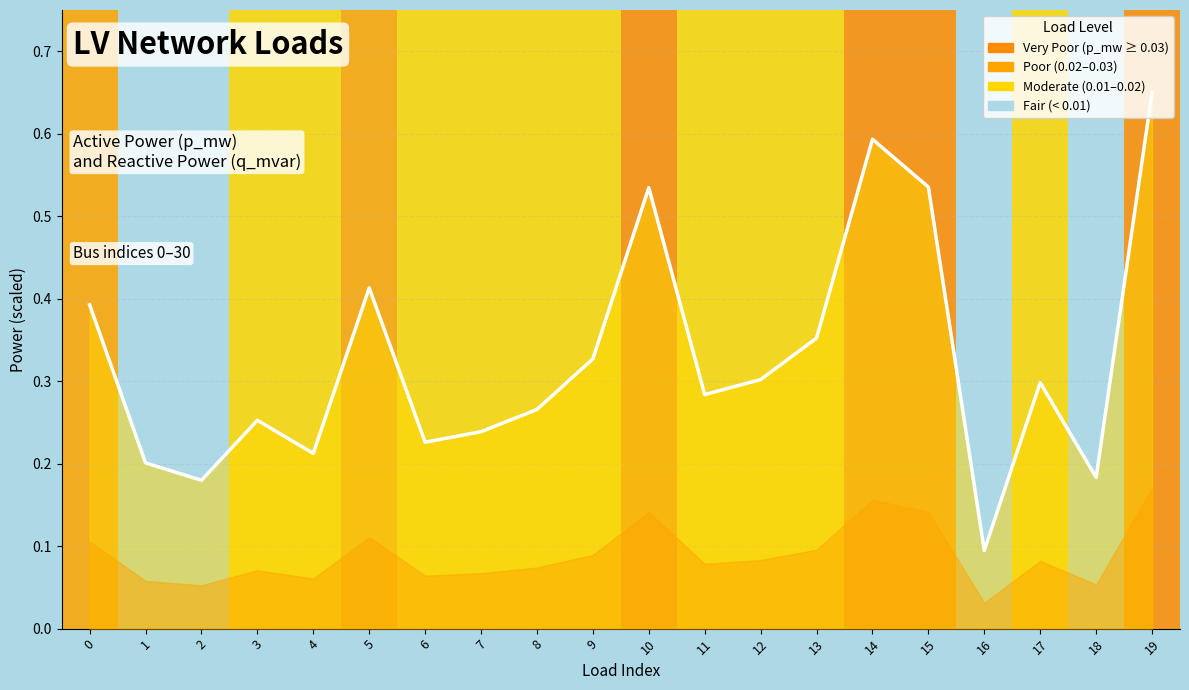

What is the difference between the maximum and minimum values?

0.6